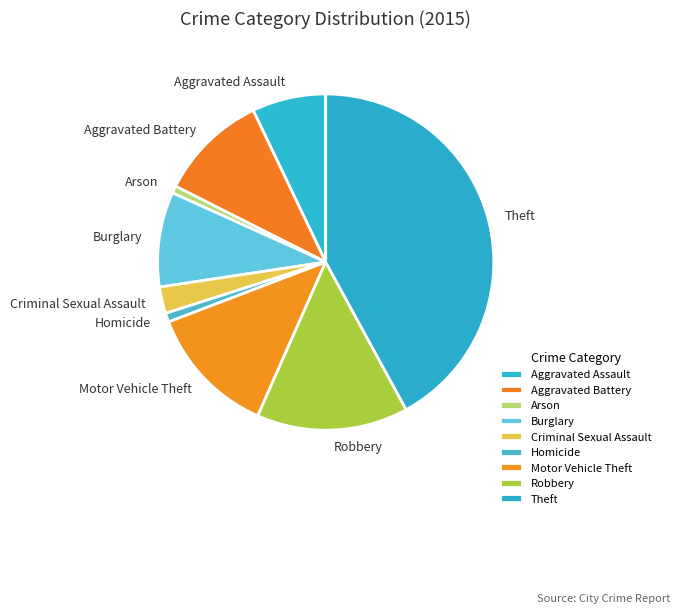

Is it true that Aggravated Battery is 10% of the pie?

True